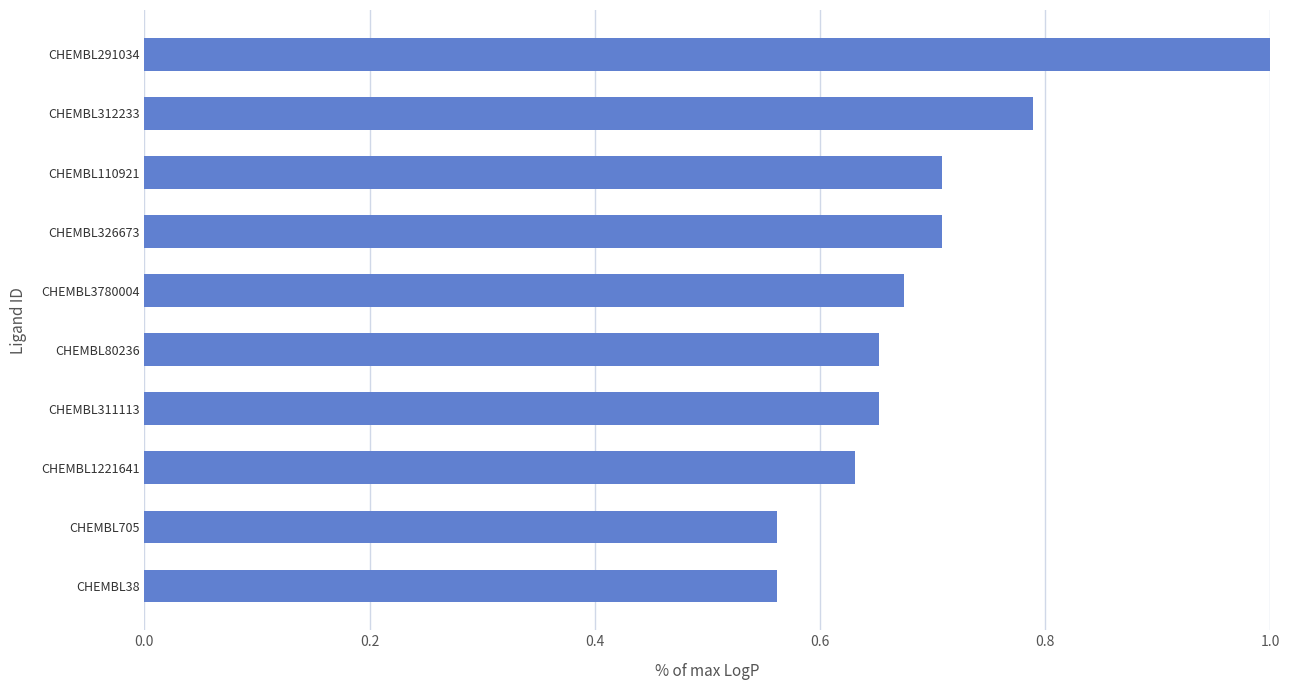

What is the label of the 7th bar from the bottom?

CHEMBL326673